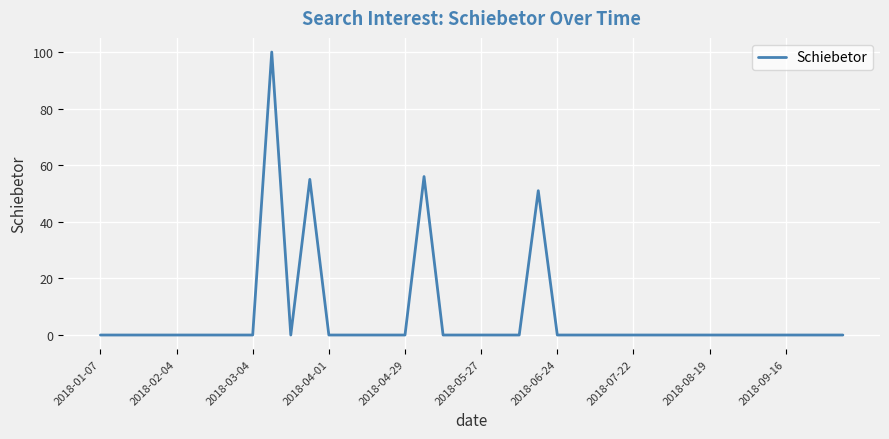

What is the greatest value displayed?

100